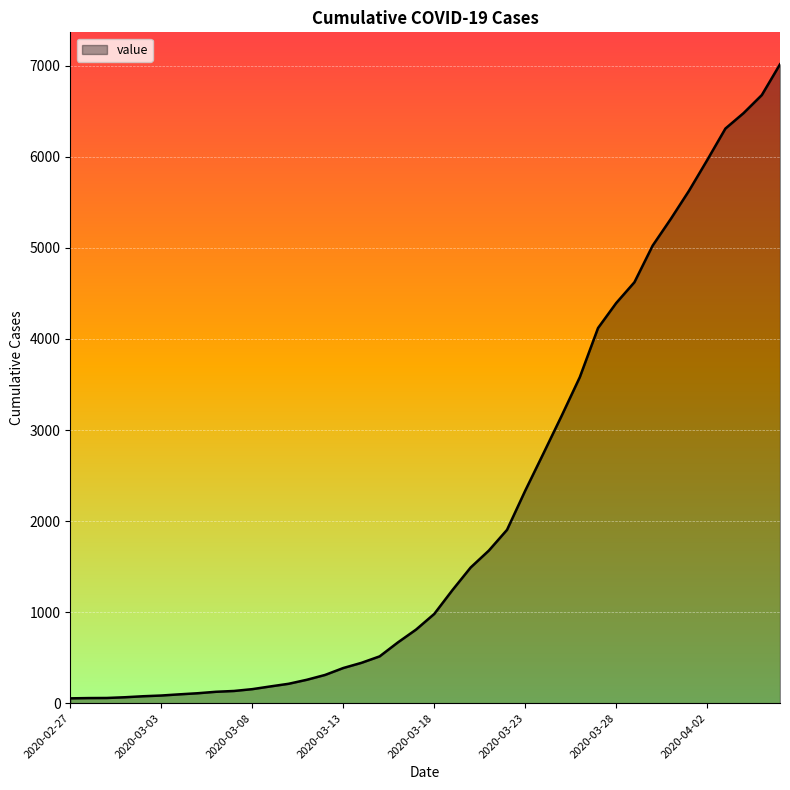

Count the number of data series in this chart.

1